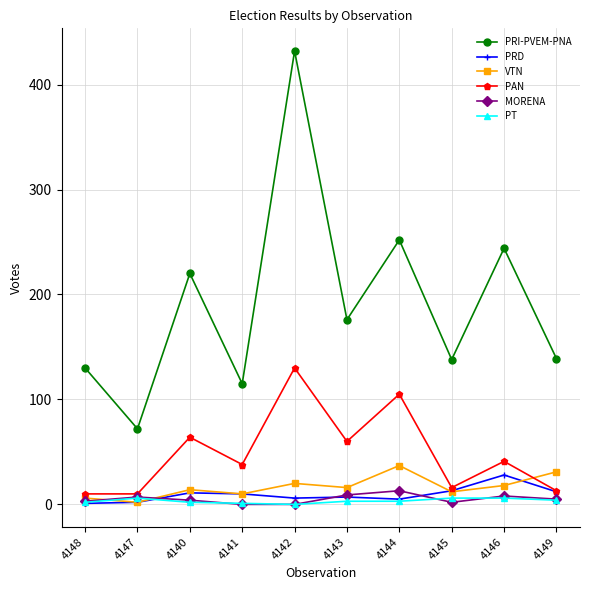

At which category is the sum across all series the highest?

4142